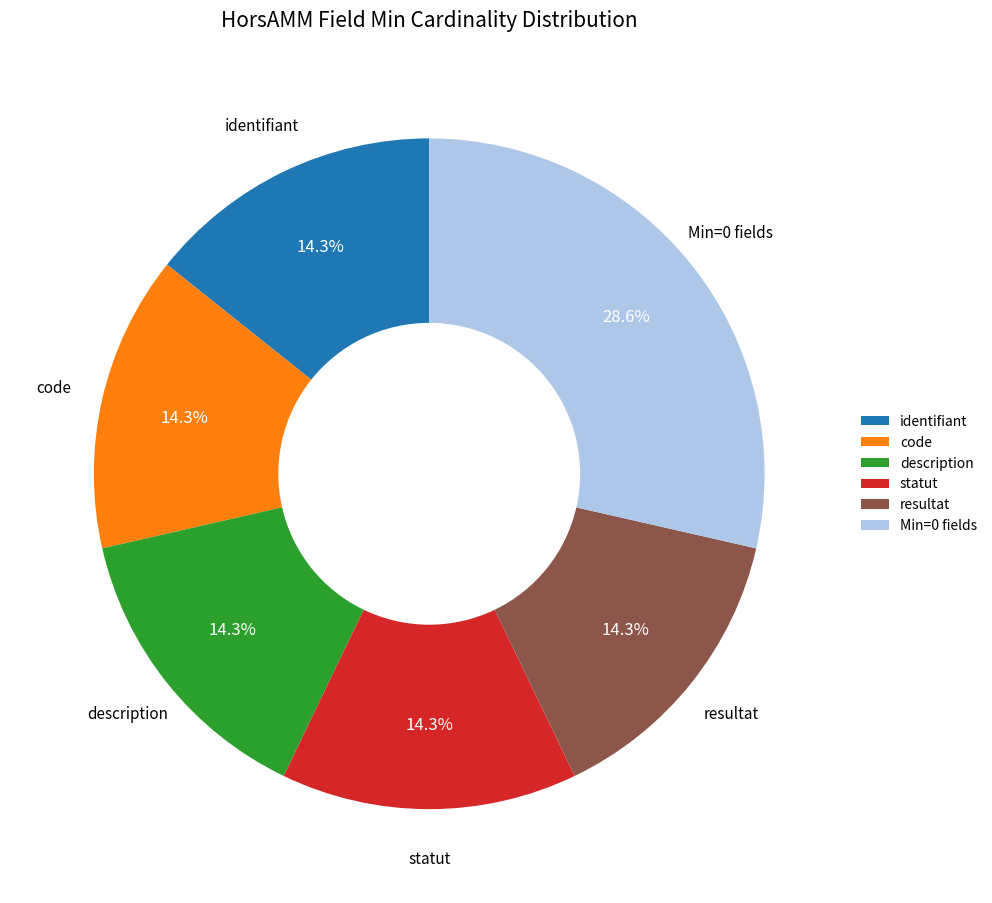

Count the number of slices in the pie.

6